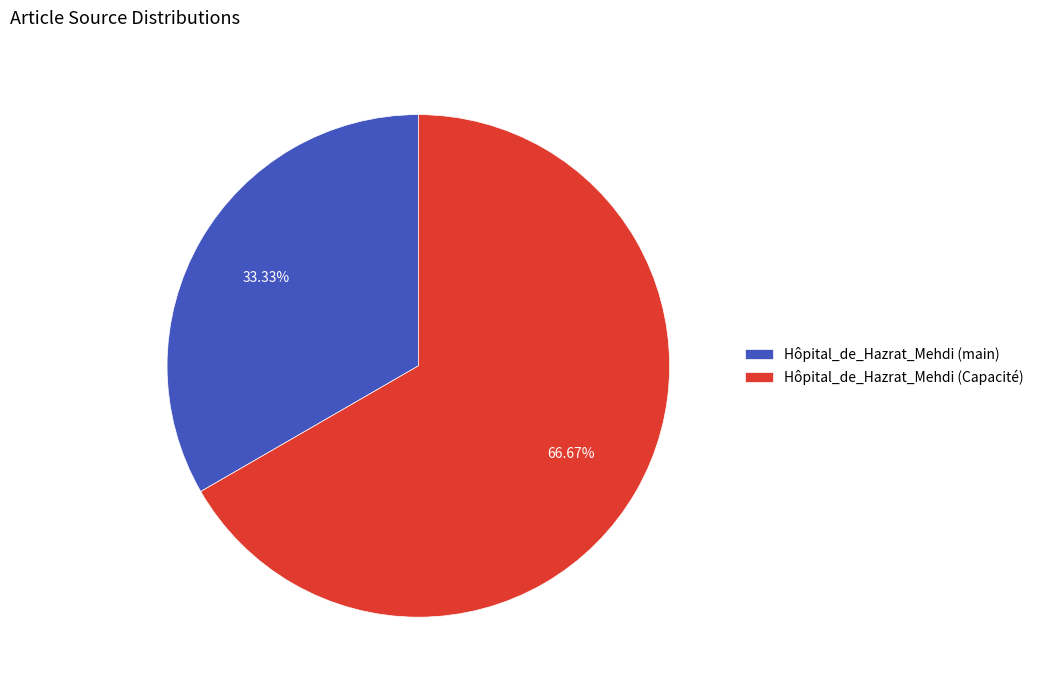

Combined, do Hôpital_de_Hazrat_Mehdi (Capacité) and Hôpital_de_Hazrat_Mehdi (main) account for over 50%?

Yes